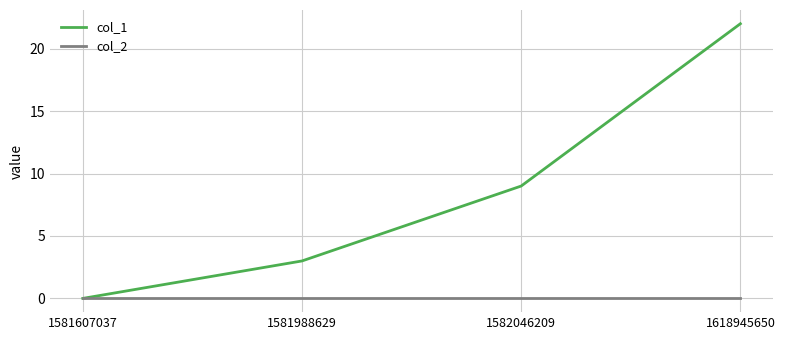

Which series changed the most between 1581607037 and 1618945650?

col_1